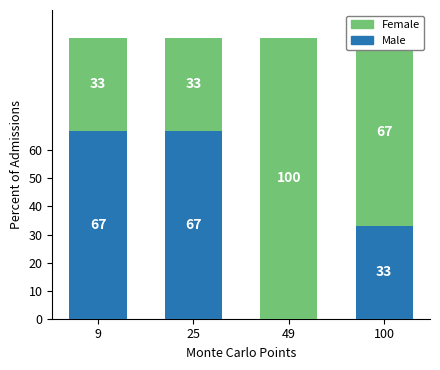

Is it true that Male equals 101 at 9?

False